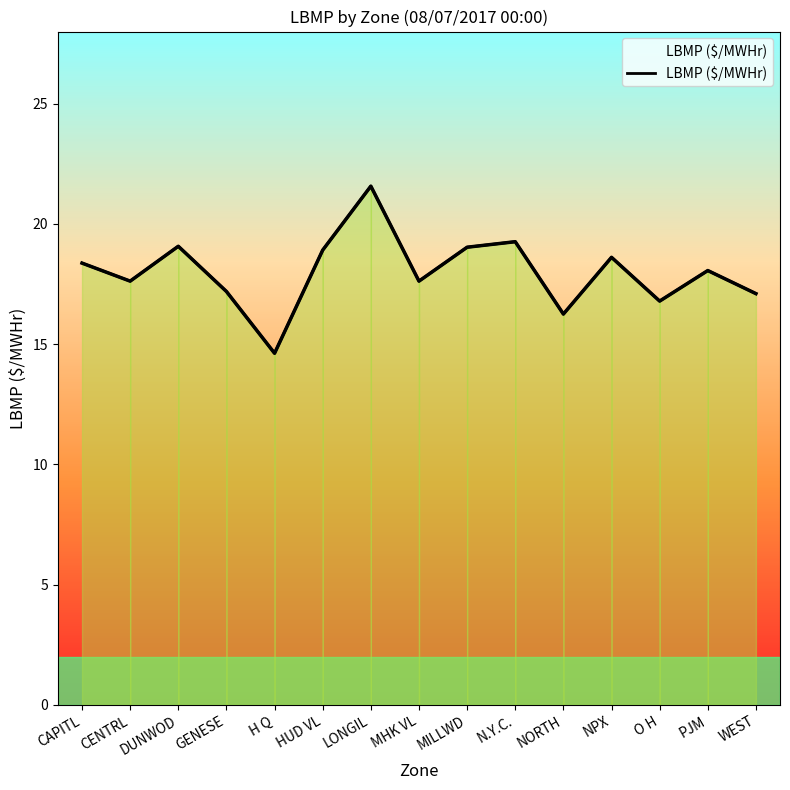

How many points are higher than both their immediate neighbors (excluding endpoints)?

5